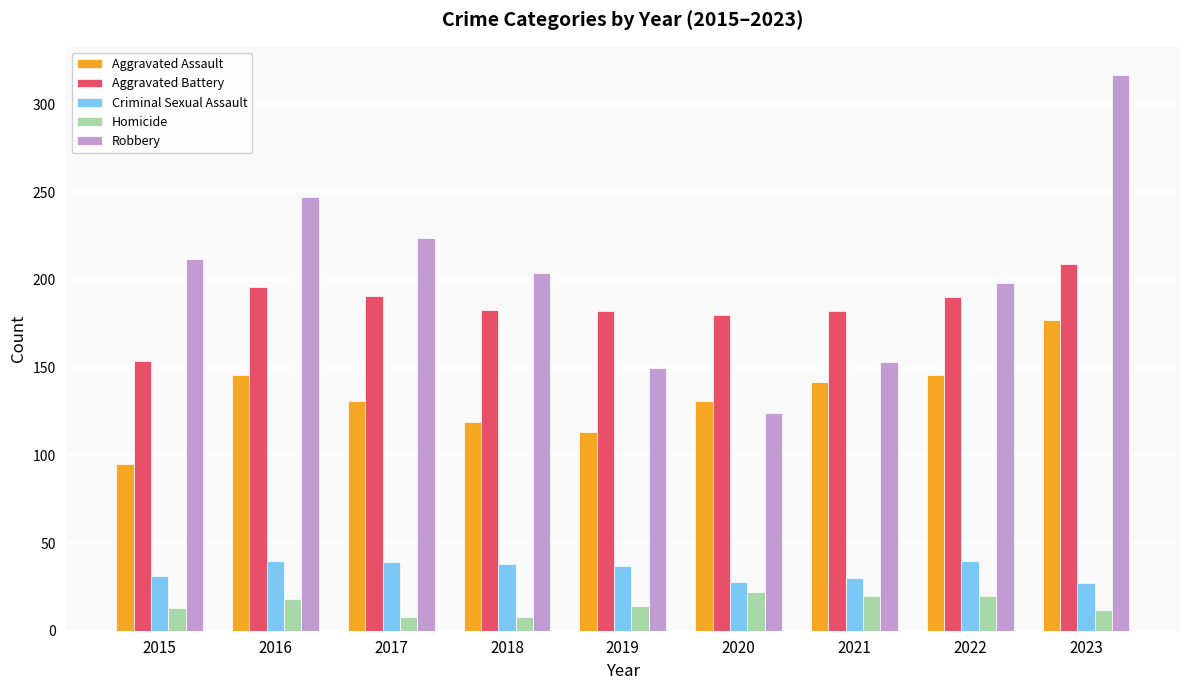

Which series changed the most between 2018 and 2020?

Robbery